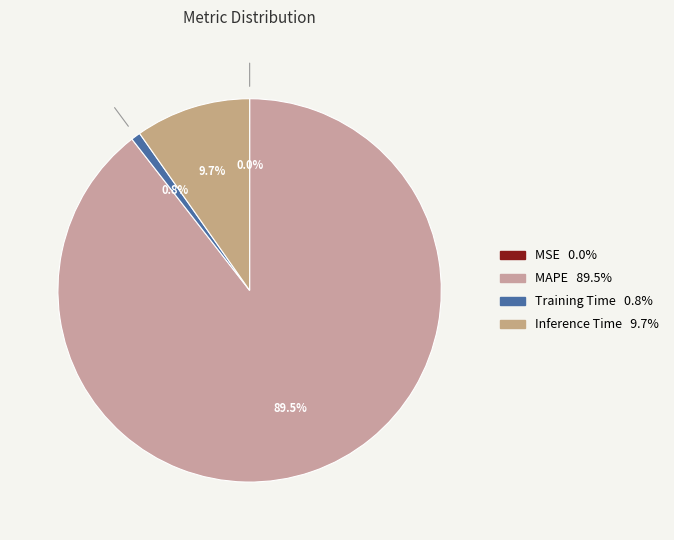

Which category has the biggest portion of the pie?

MAPE